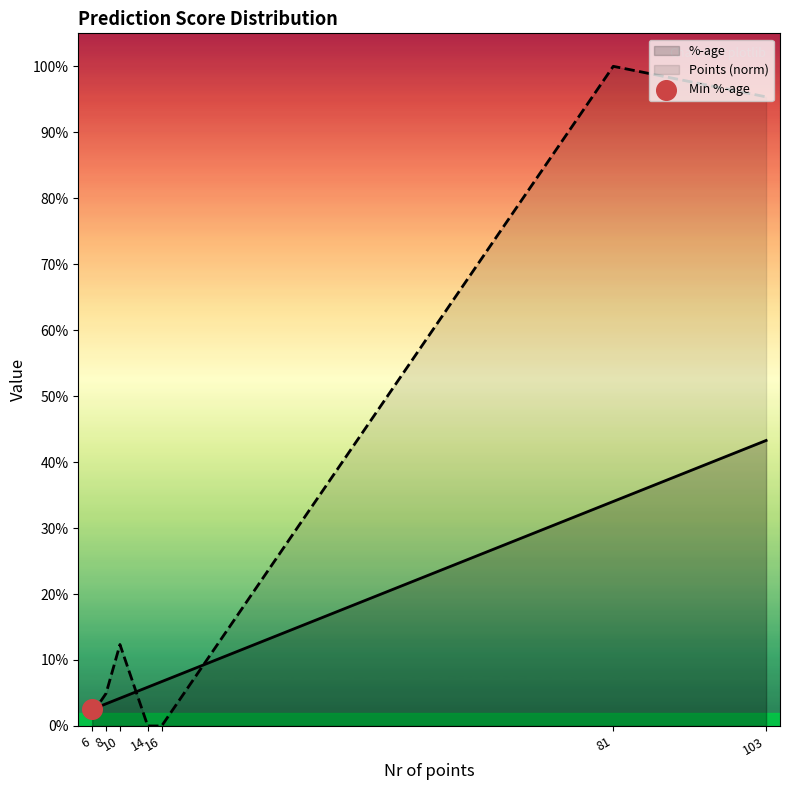

Which series has the largest total across all categories?

Points (norm)